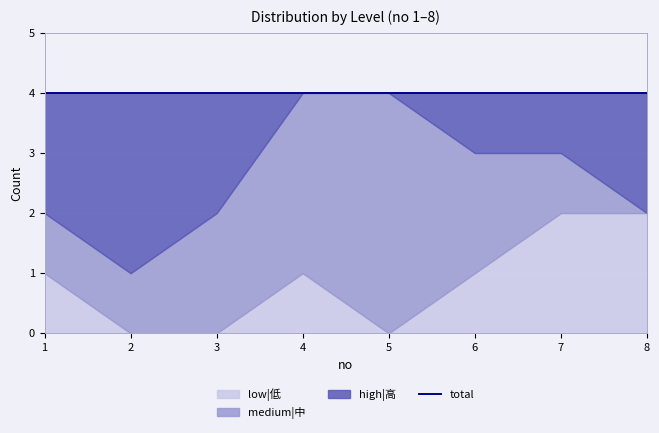

Is it true that medium|中 equals 2 at 3?

True